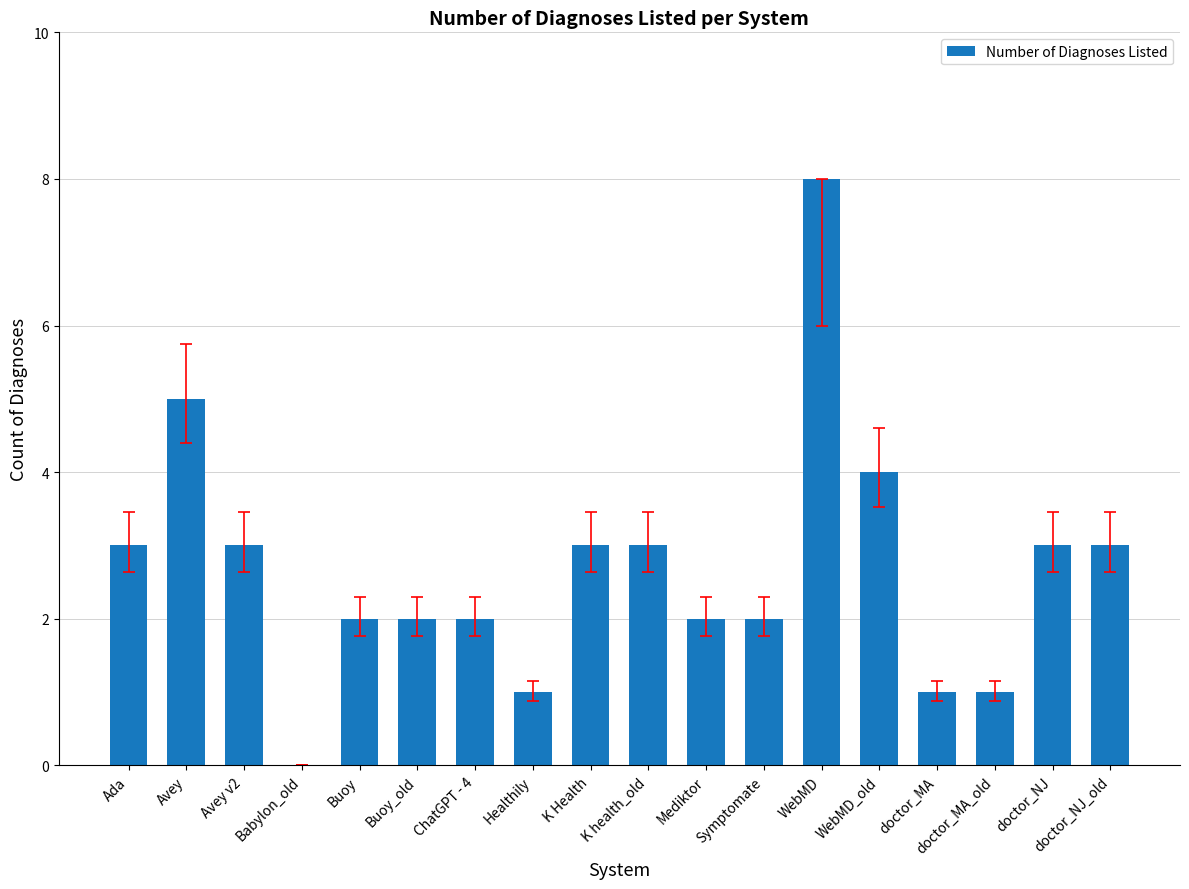

What is the maximum value shown in the chart?

8